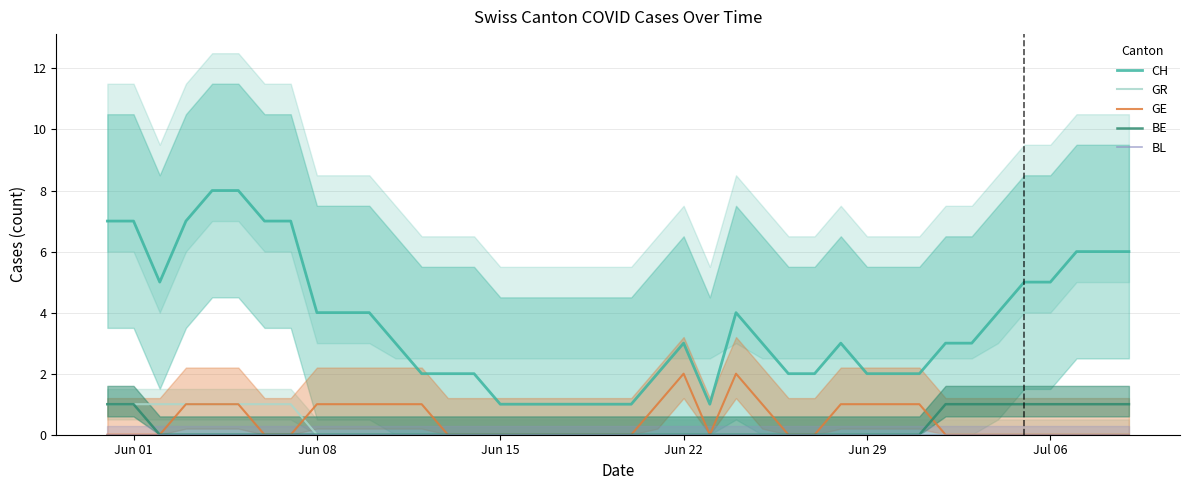

The value of GR at Jun 22 is 1. True or false?

False